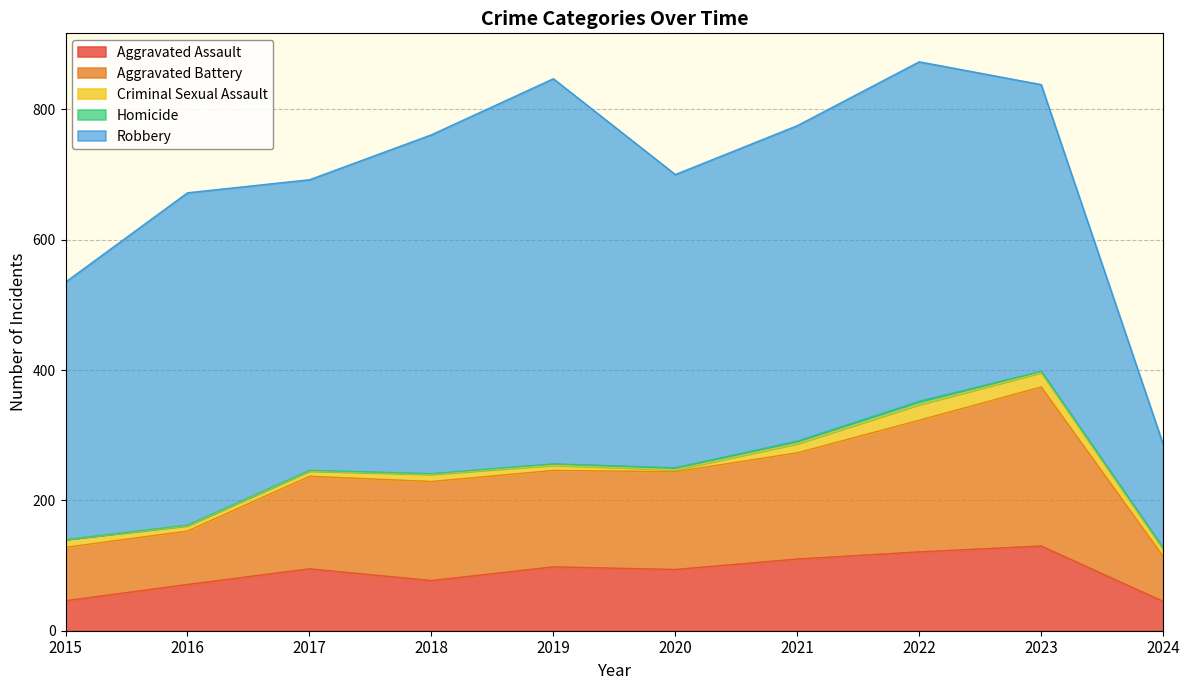

What is the difference between the Aggravated Battery values at 2022 and 2015?

120